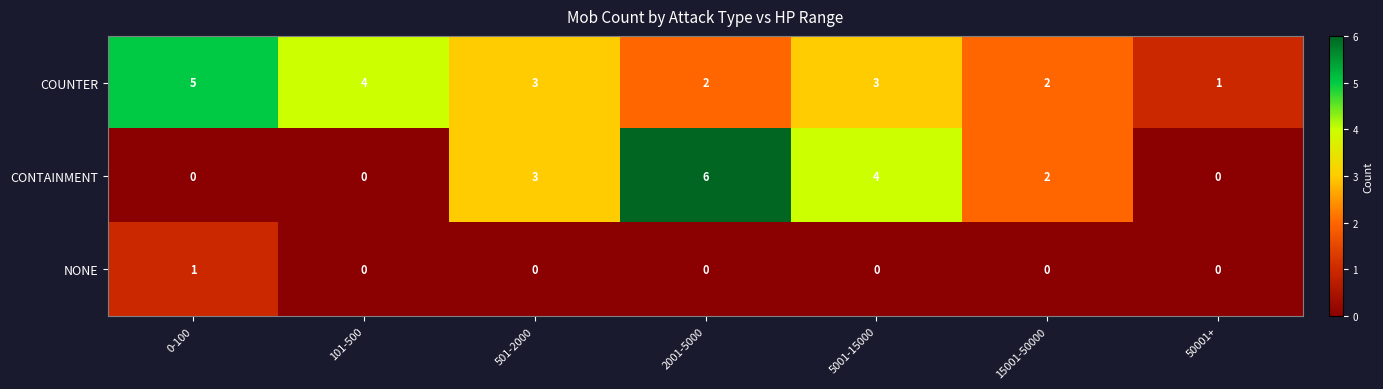

Reading right to left, transcribe all the data shown in this chart.

COUNTER: 1	2	3	2	3	4	5
CONTAINMENT: 0	2	4	6	3	0	0
NONE: 0	0	0	0	0	0	1